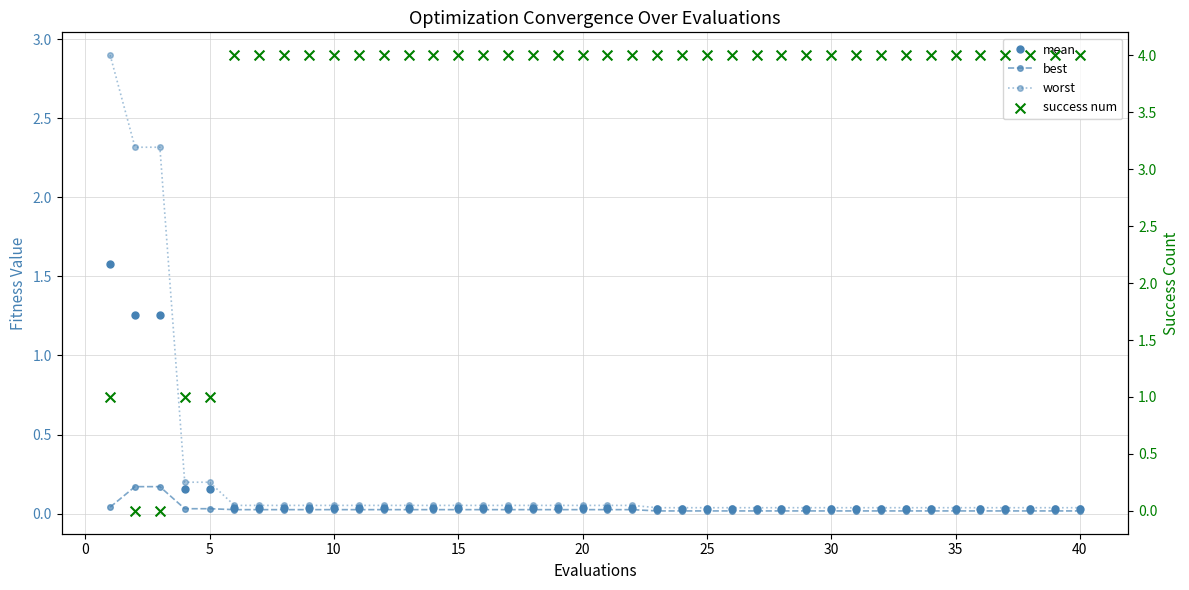

At how many categories does at least one series exceed 3?

35